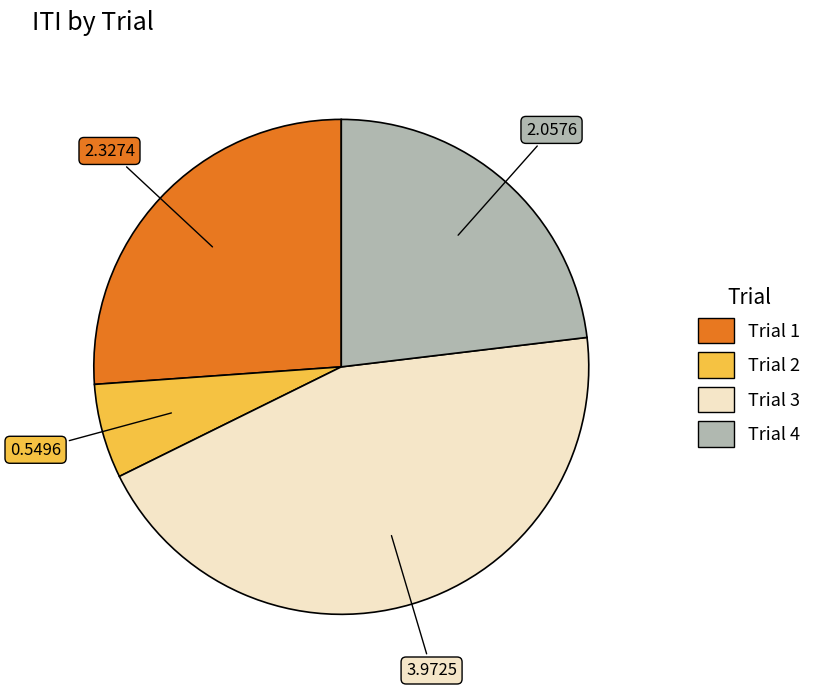

Is the sum of Trial 3 and Trial 4 greater than half?

Yes